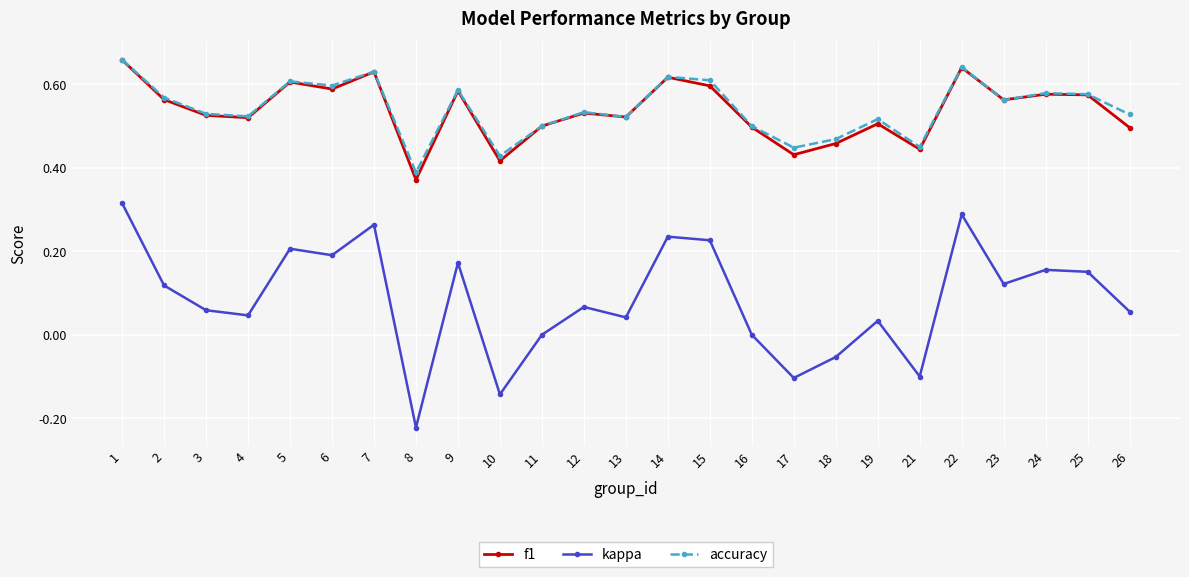

True or false: kappa has more than 0 points higher than both neighbors.

True